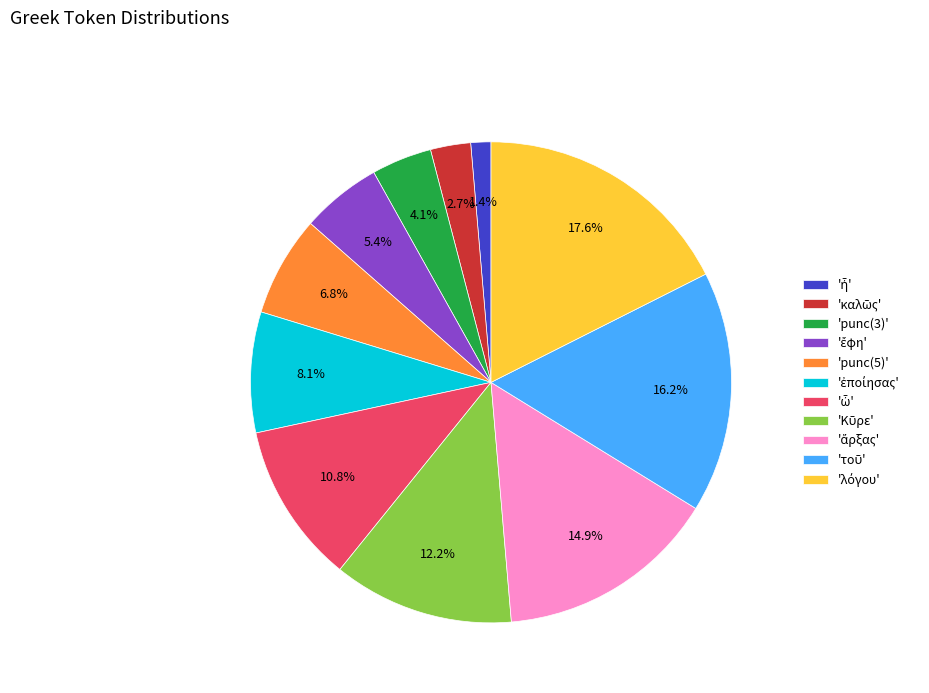

To the nearest percent, what is the difference between the largest and smallest slice percentages?

16%